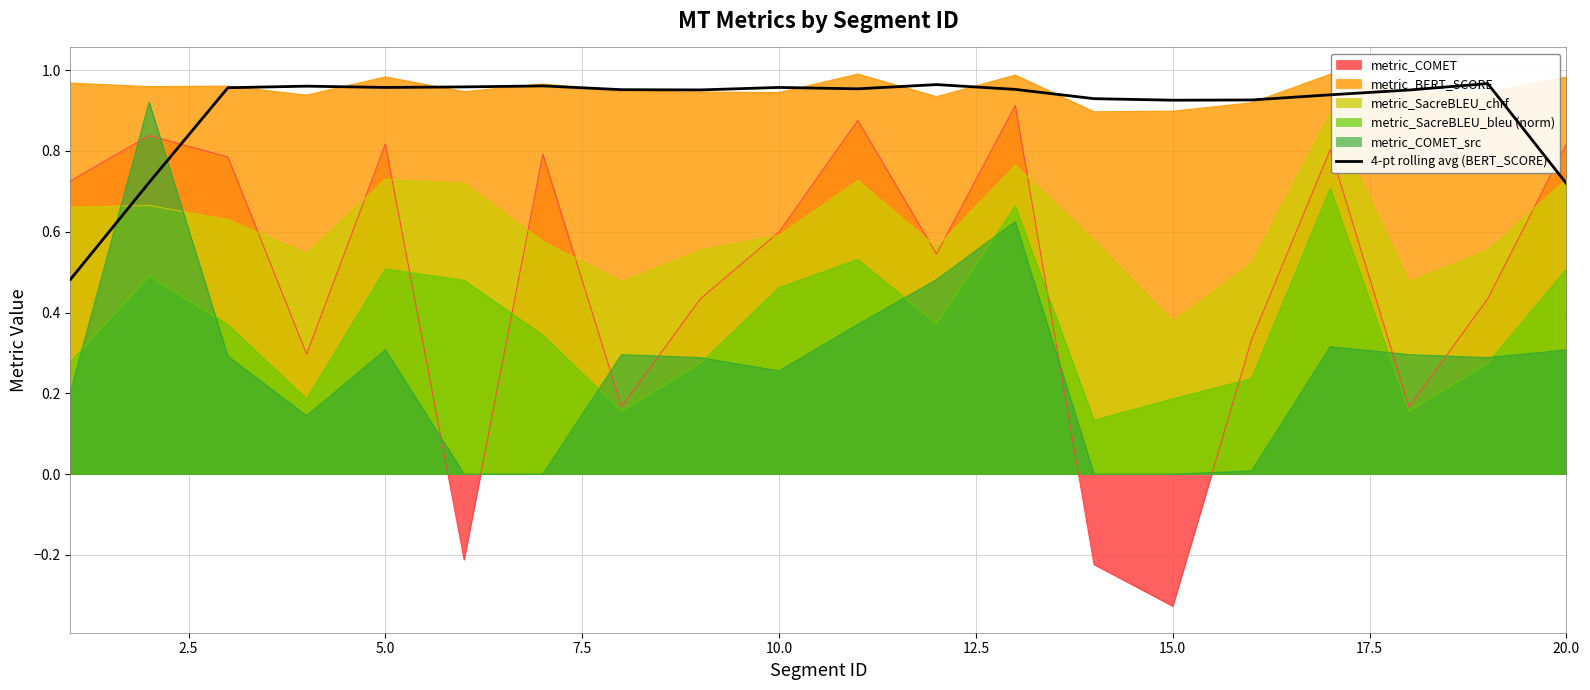

What is the greatest value displayed?

1.0